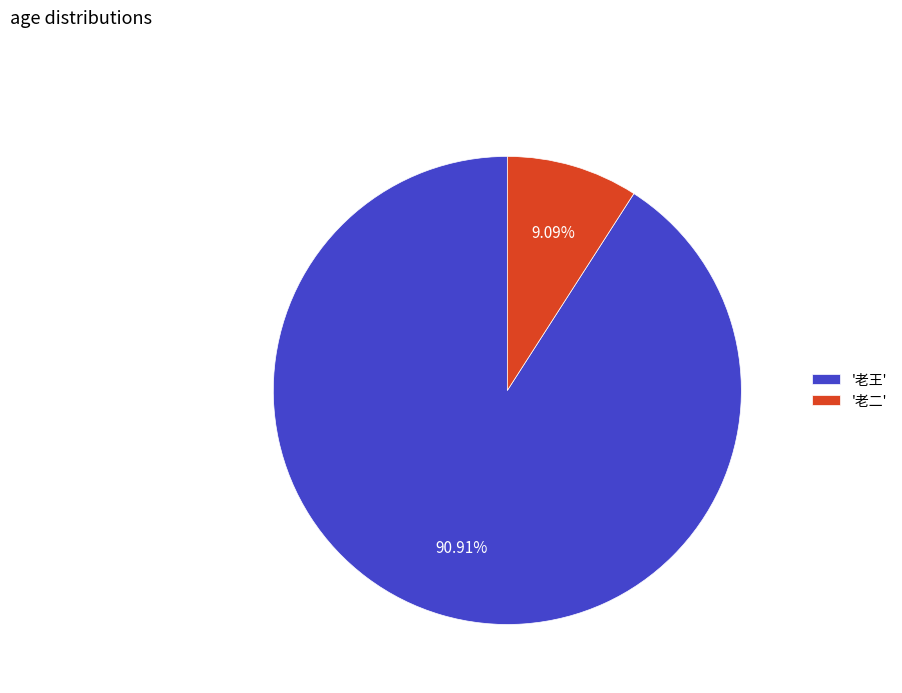

To the nearest percent, what is the difference between the largest and smallest slice percentages?

82%